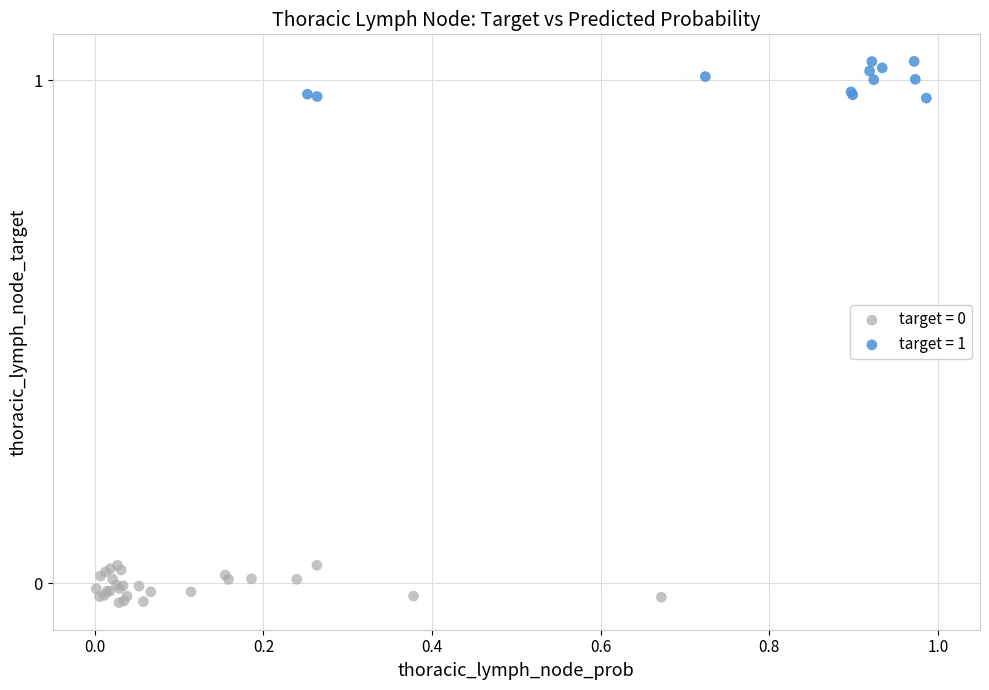

Which series reaches the maximum Y coordinate?

target = 1